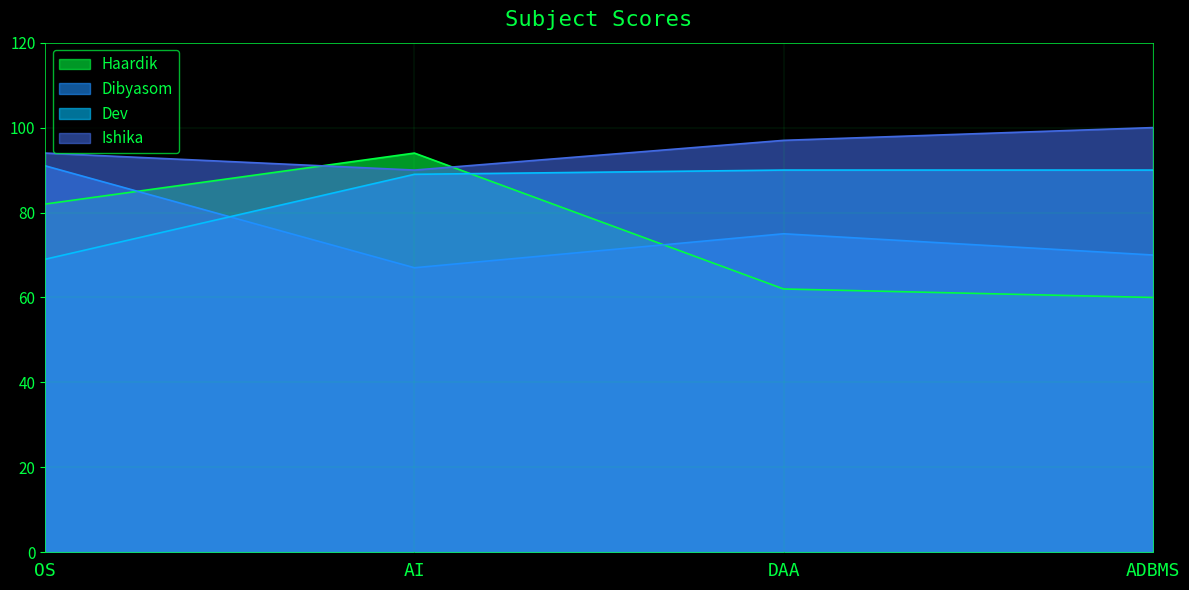

At how many categories does at least one series exceed 88?

4